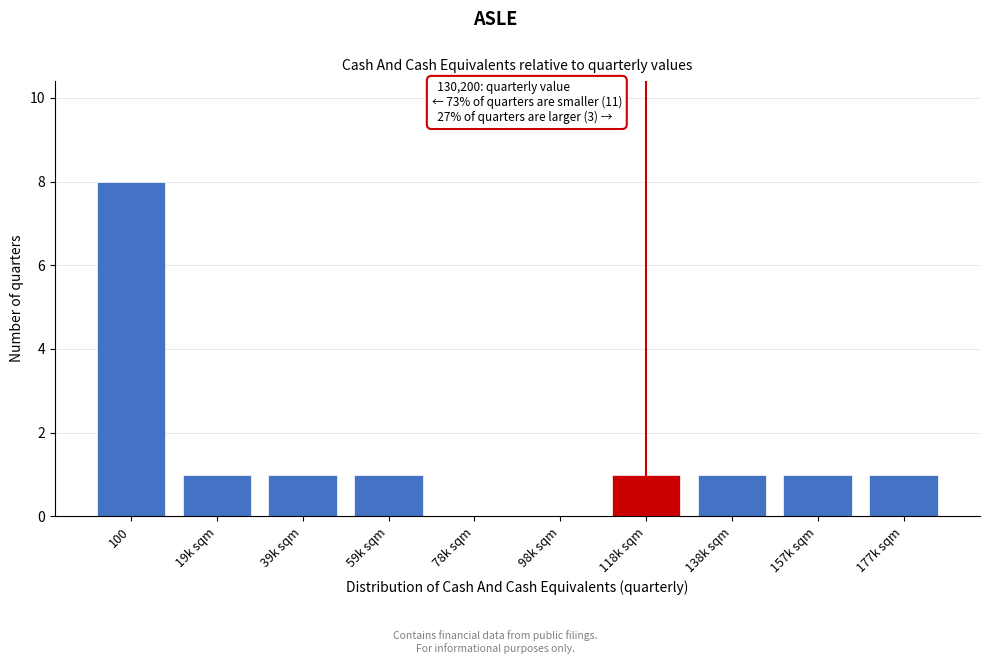

Reading left to right, list all the values displayed in this chart.

100=8	19k sqm=1	39k sqm=1	59k sqm=1	78k sqm=0	98k sqm=0	118k sqm=1	138k sqm=1	157k sqm=1	177k sqm=1